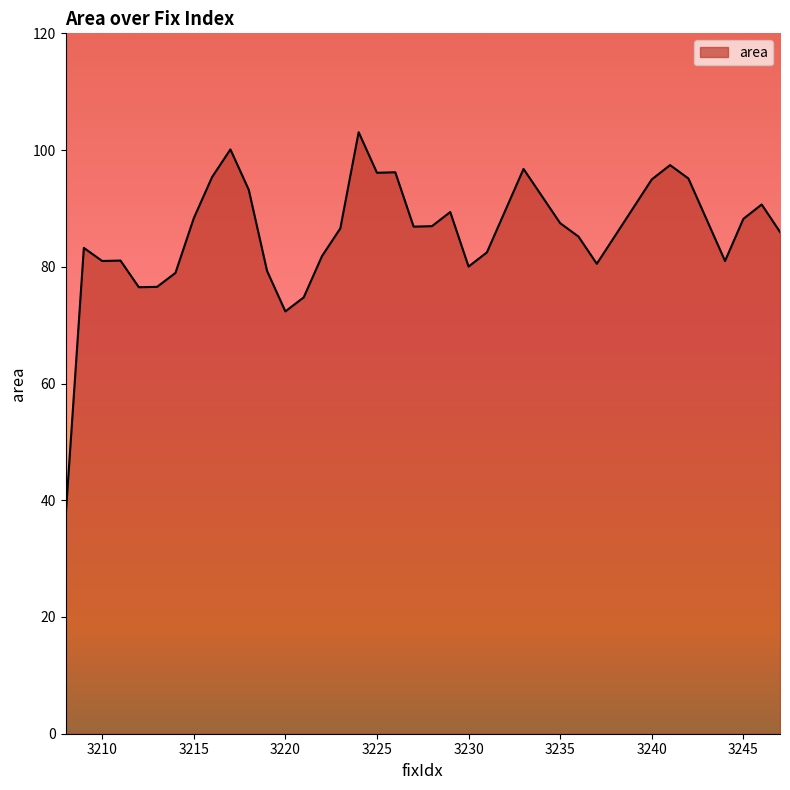

What is the maximum value shown in the chart?

103.1